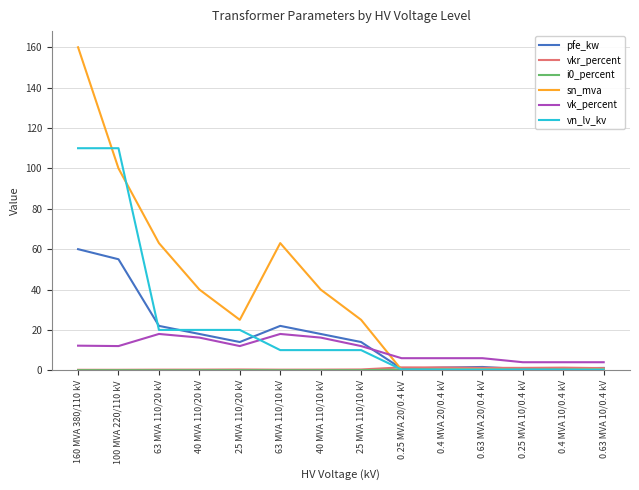

Where do vk_percent and sn_mva first cross each other?

25 MVA 110/10 kV and 0.25 MVA 20/0.4 kV